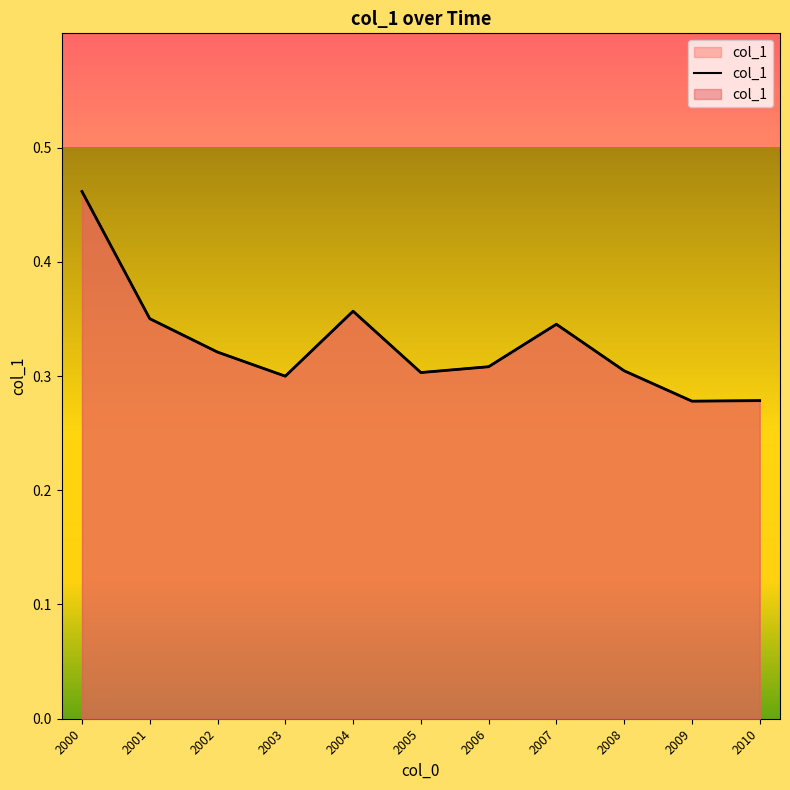

What is the value of the 4th point from the left?

0.3